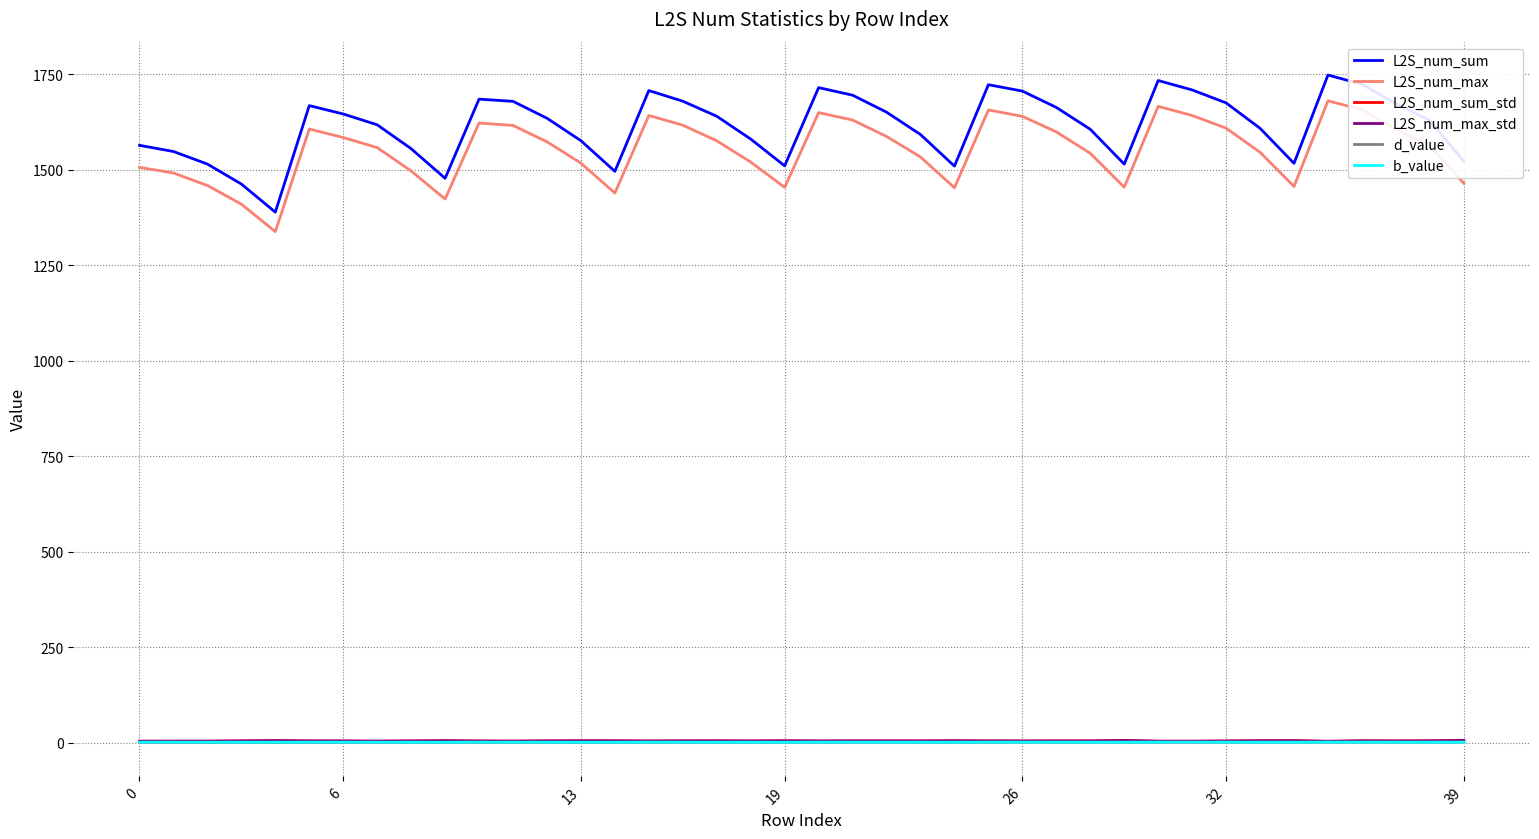

Which series has the widest spread of values?

L2S_num_sum